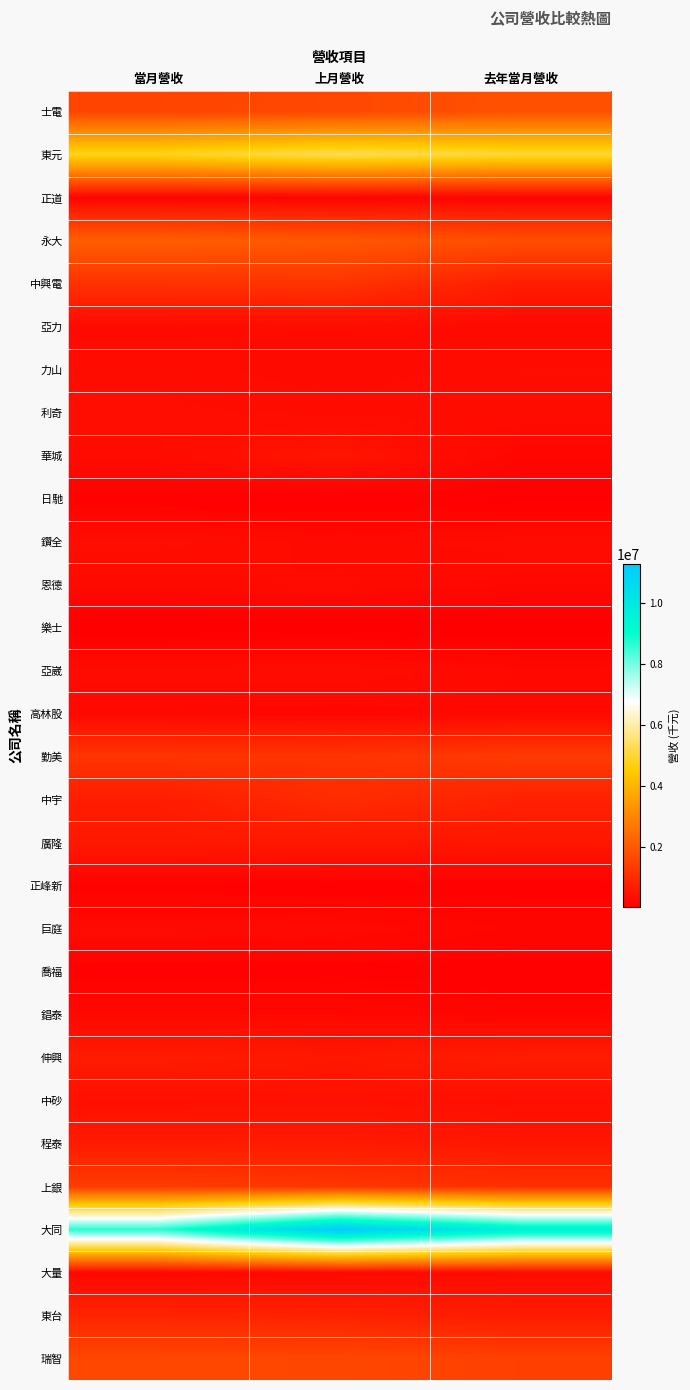

At which category is the sum across all series the highest?

上月營收